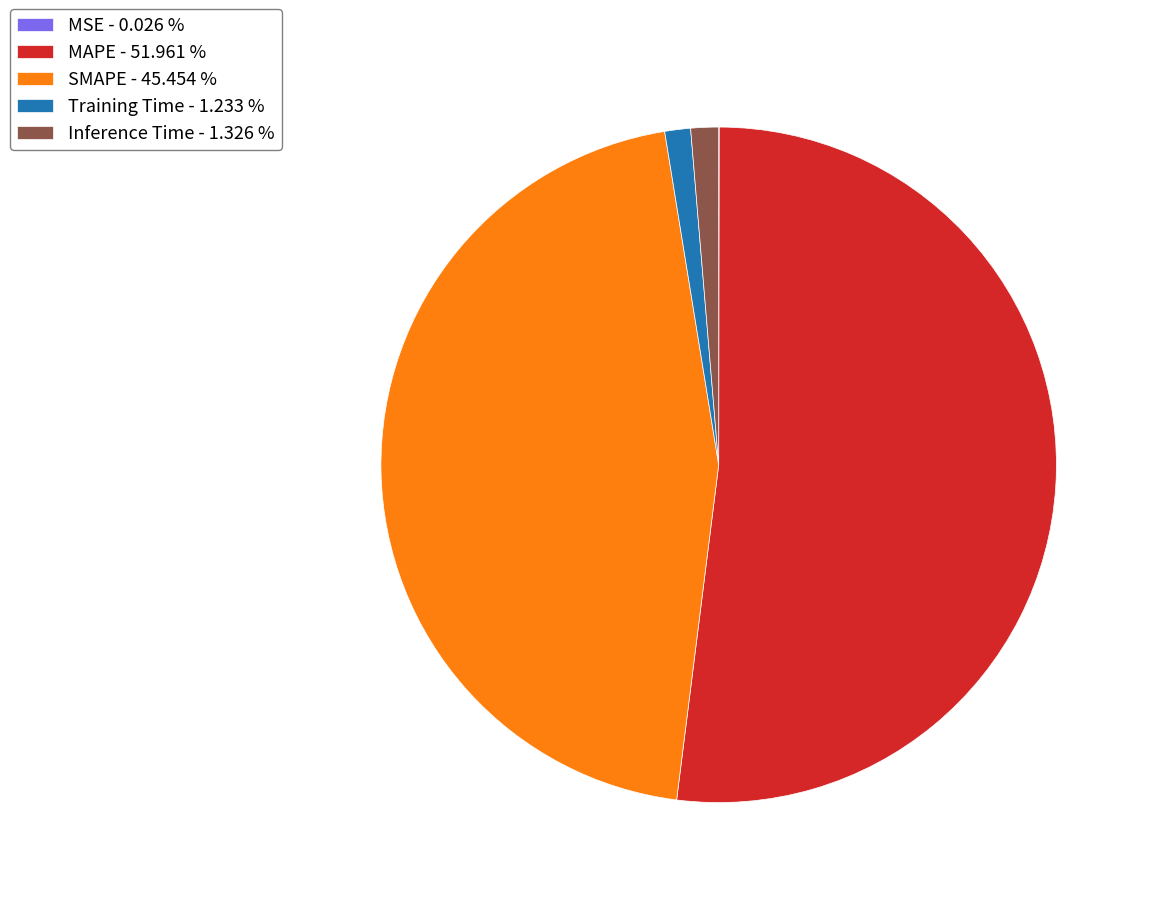

Is the sum of Inference Time - 1.326 % and SMAPE - 45.454 % greater than half?

No